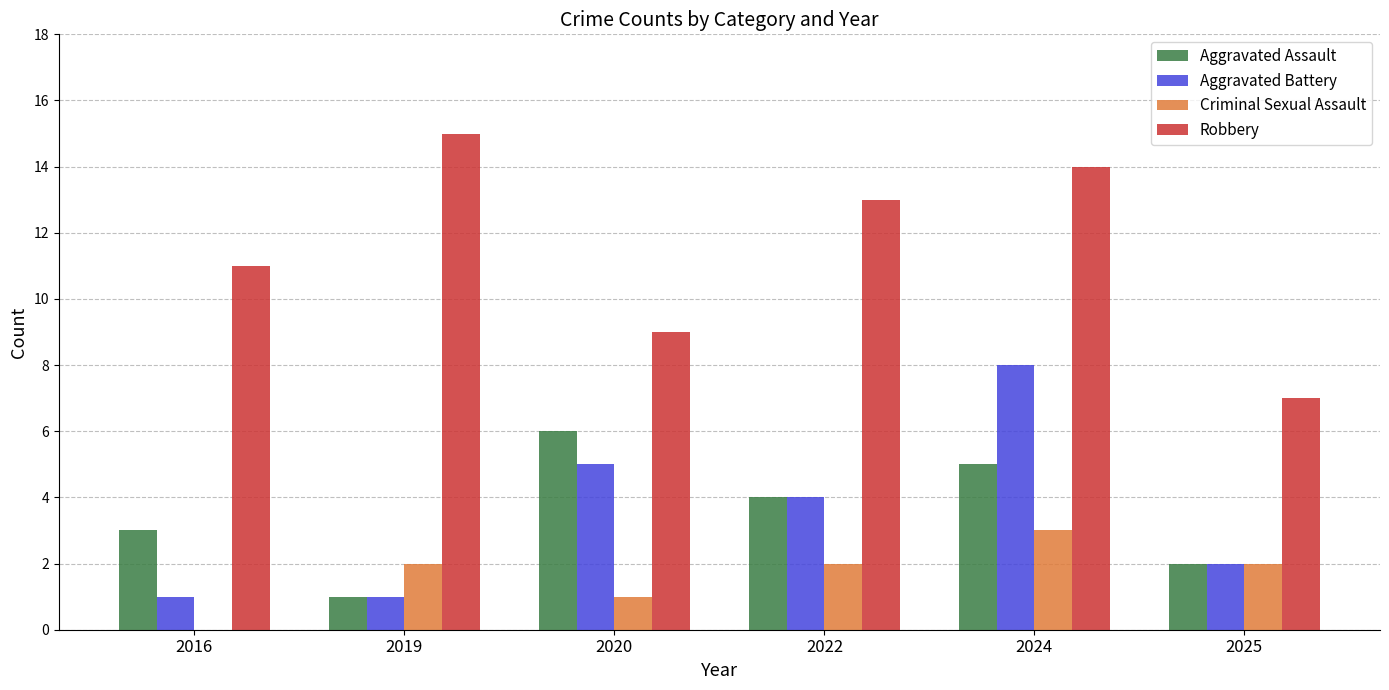

At which label does Aggravated Battery first exceed 4?

2020